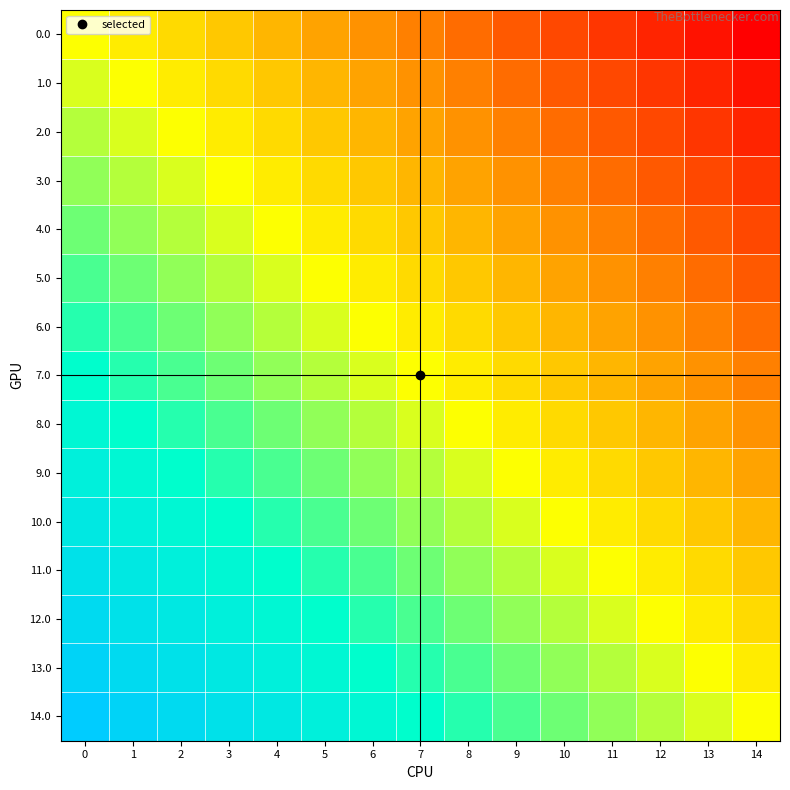

How many data points does each series have?

15